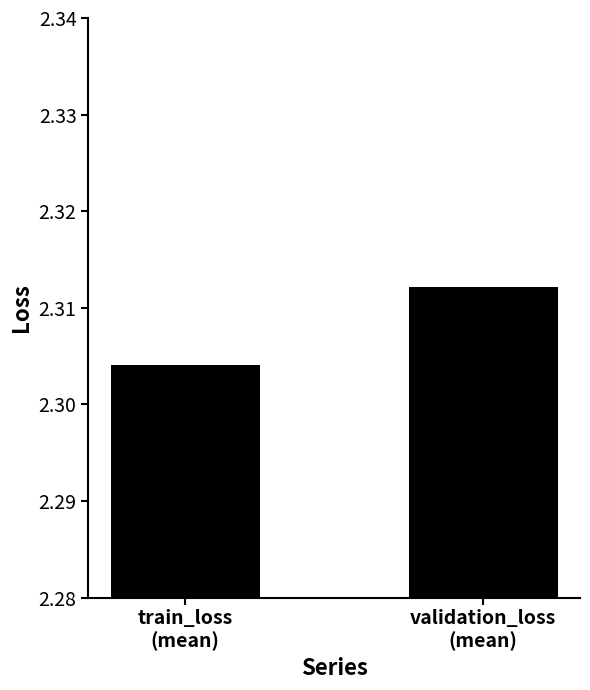

Are the bars grouped side by side (vs. stacked)?

No